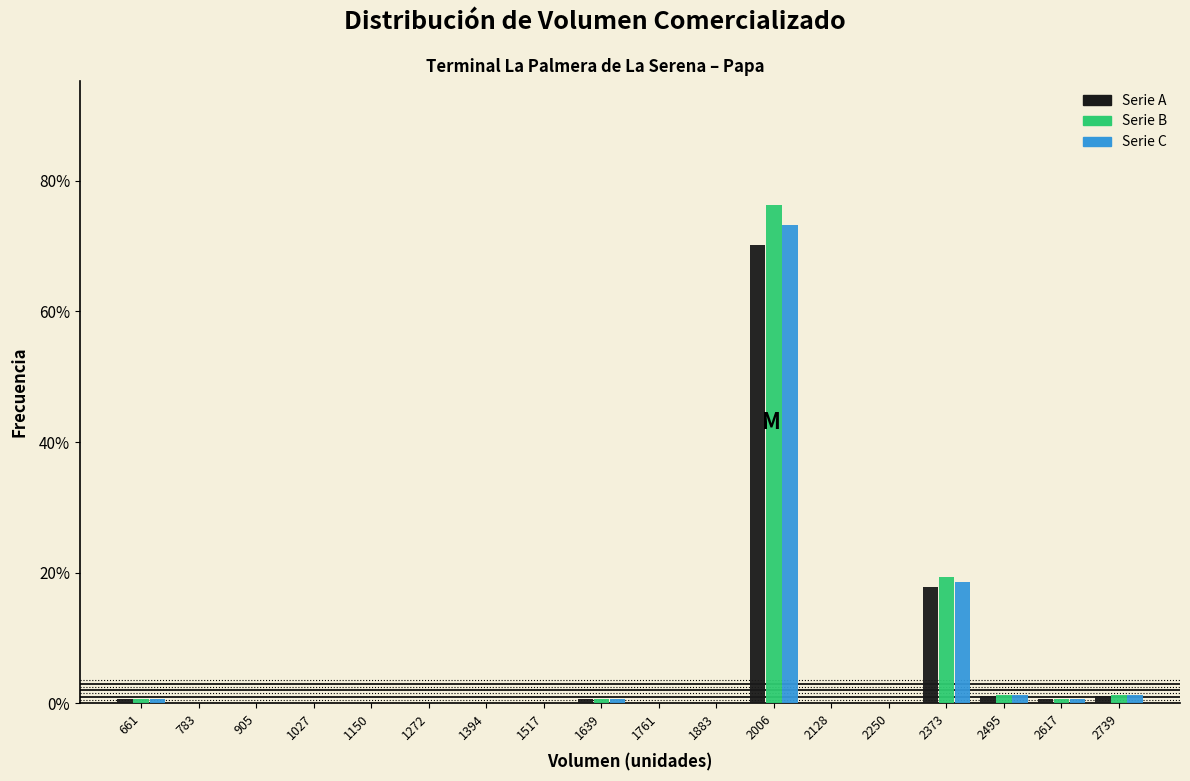

In the Serie C series, which range on the x-axis has the tallest bar?

1940 to 2060